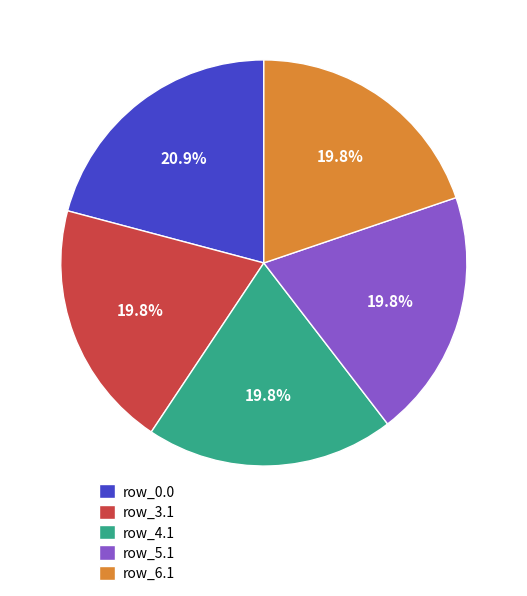

Does row_0.0 represent more than half of the total?

No